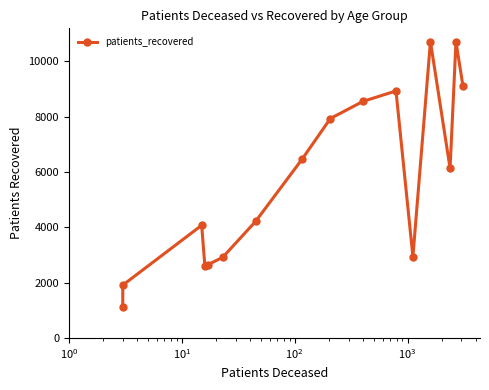

What is the difference between the second highest and second lowest values?

8801